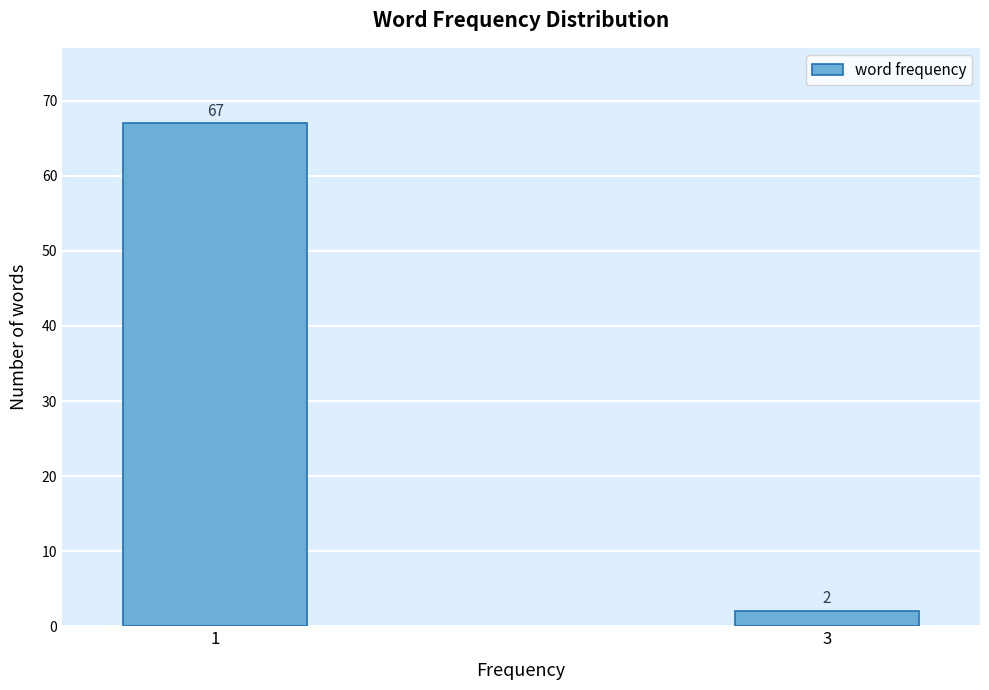

Reading left to right, list all the values displayed in this chart.

1=67	3=2